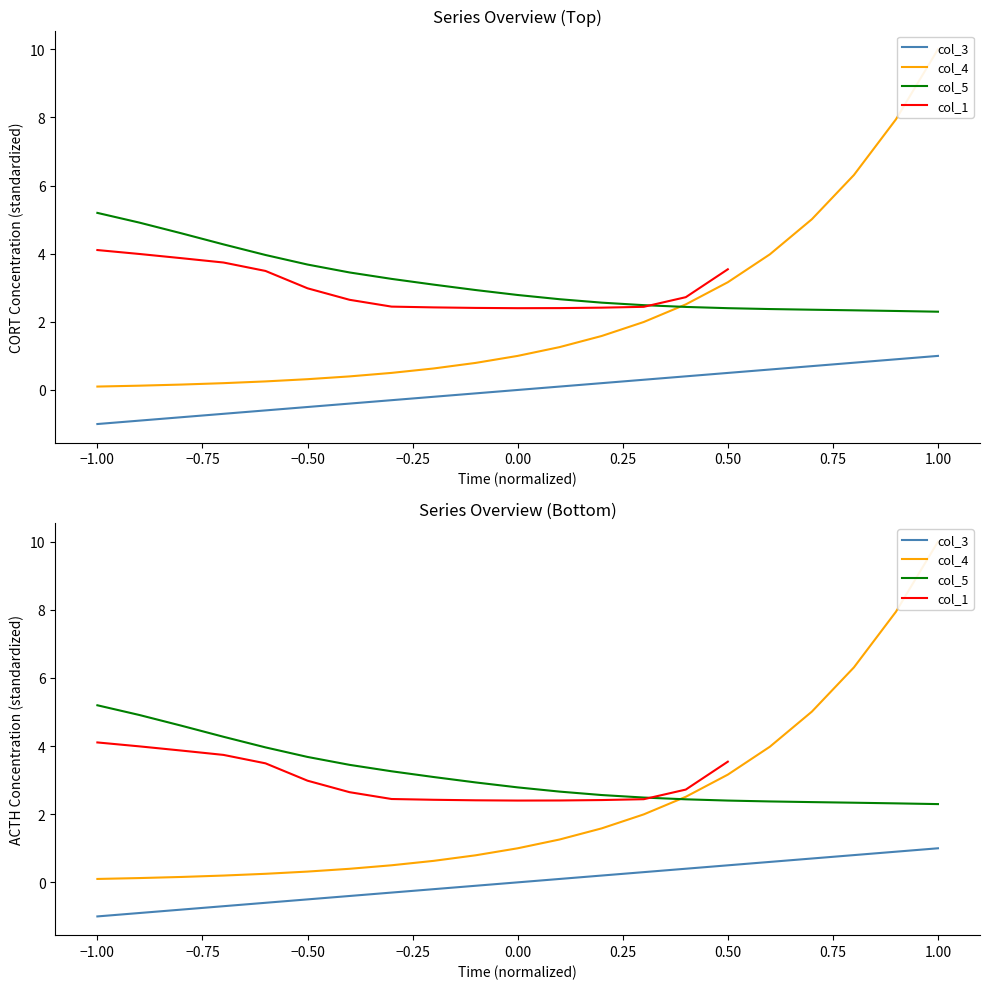

How many values are below 0?

10